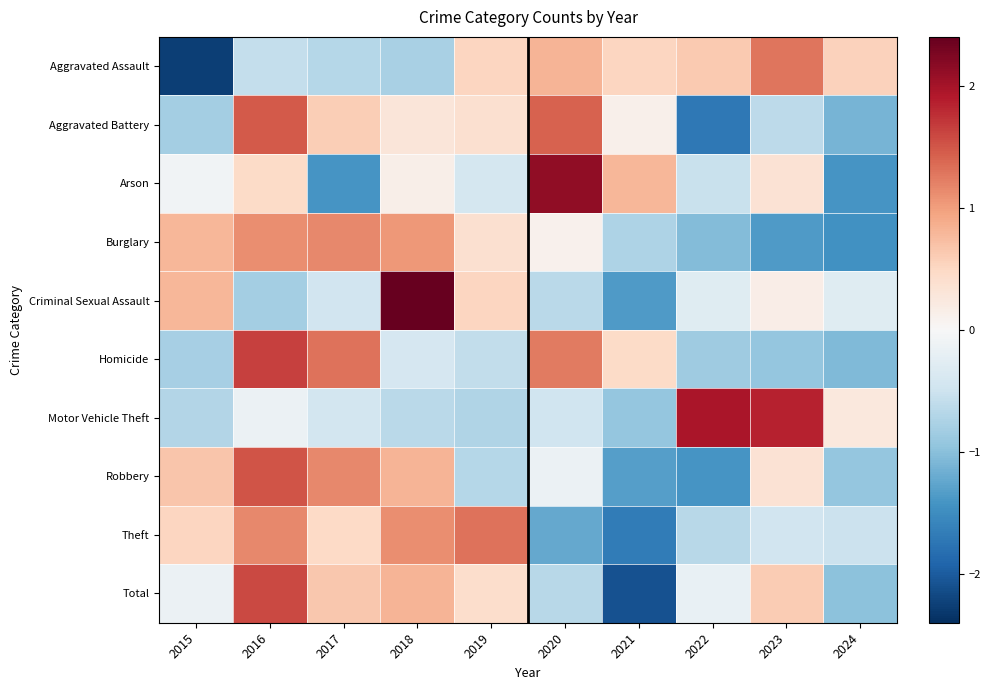

Reading left to right, extract all data points from this chart.

Aggravated Assault: 2015=-2.3	2016=-0.6	2017=-0.7	2018=-0.8	2019=0.5	2020=0.8	2021=0.5	2022=0.6	2023=1.3	2024=0.6
Aggravated Battery: 2015=-0.8	2016=1.5	2017=0.6	2018=0.3	2019=0.4	2020=1.4	2021=0.1	2022=-1.7	2023=-0.6	2024=-1.1
Arson: 2015=-0.1	2016=0.5	2017=-1.4	2018=0.1	2019=-0.4	2020=2.1	2021=0.8	2022=-0.5	2023=0.4	2024=-1.4
Burglary: 2015=0.8	2016=1.1	2017=1.1	2018=1.0	2019=0.4	2020=0.1	2021=-0.7	2022=-1.0	2023=-1.4	2024=-1.4
Criminal Sexual Assault: 2015=0.8	2016=-0.8	2017=-0.5	2018=2.4	2019=0.5	2020=-0.6	2021=-1.4	2022=-0.3	2023=0.2	2024=-0.3
Homicide: 2015=-0.8	2016=1.6	2017=1.3	2018=-0.4	2019=-0.6	2020=1.2	2021=0.5	2022=-0.9	2023=-0.9	2024=-1.1
Motor Vehicle Theft: 2015=-0.7	2016=-0.1	2017=-0.4	2018=-0.6	2019=-0.7	2020=-0.5	2021=-0.9	2022=2.0	2023=1.8	2024=0.3
Robbery: 2015=0.7	2016=1.5	2017=1.2	2018=0.8	2019=-0.7	2020=-0.1	2021=-1.3	2022=-1.4	2023=0.3	2024=-0.9
Theft: 2015=0.5	2016=1.1	2017=0.5	2018=1.1	2019=1.3	2020=-1.2	2021=-1.7	2022=-0.7	2023=-0.5	2024=-0.5
Total: 2015=-0.1	2016=1.6	2017=0.6	2018=0.8	2019=0.4	2020=-0.7	2021=-2.1	2022=-0.2	2023=0.6	2024=-1.0